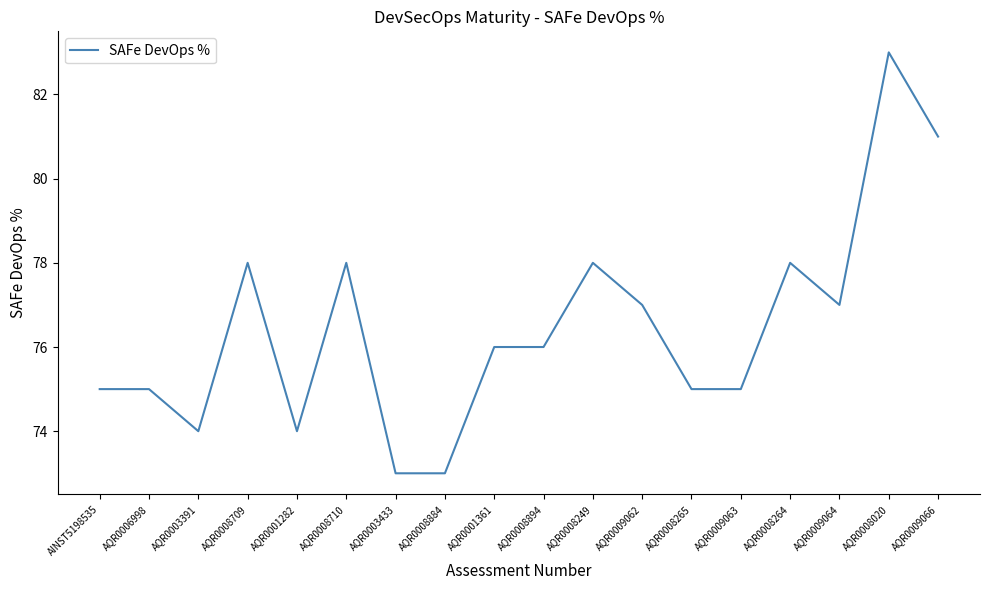

What is the minimum value shown in the chart?

73